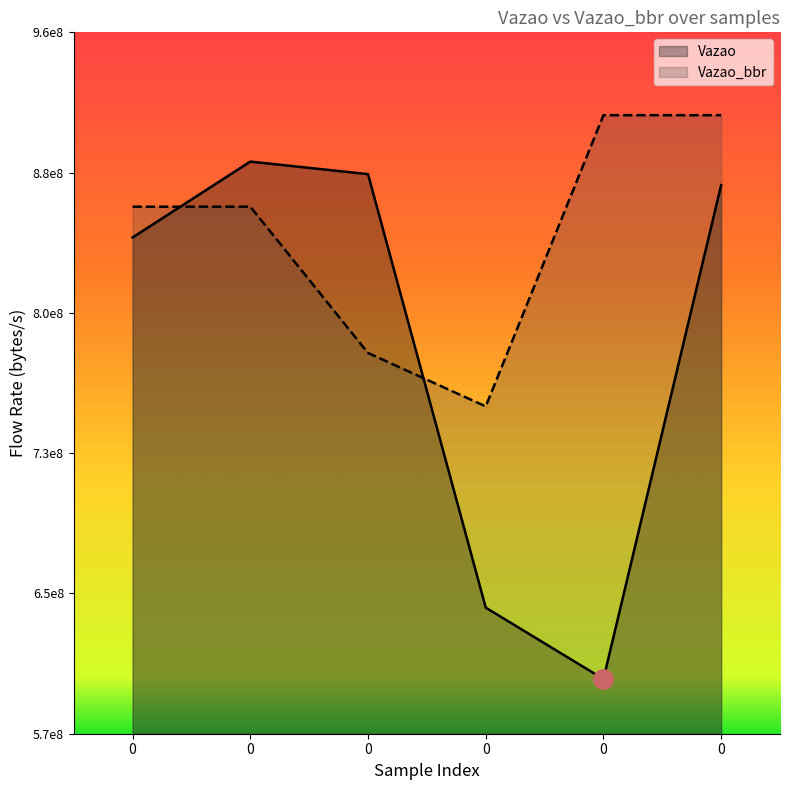

At how many categories does at least one series exceed 650119195?

6